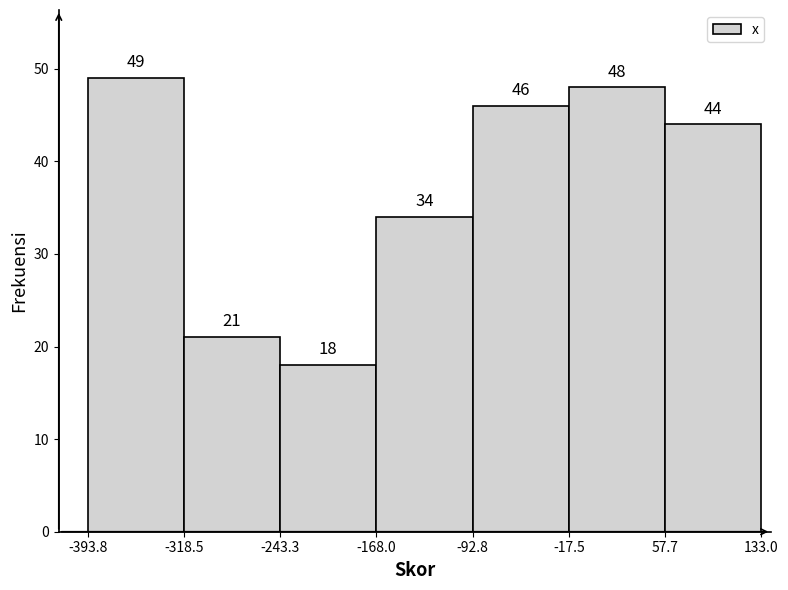

Reading left to right, transcribe this chart: for each bar, give the range it covers on the x-axis and its height.

-393.8 to -318.5: 49
-318.5 to -243.3: 21
-243.3 to -168.0: 18
-168.0 to -92.8: 34
-92.8 to -17.5: 46
-17.5 to 57.7: 48
57.7 to 133.0: 44